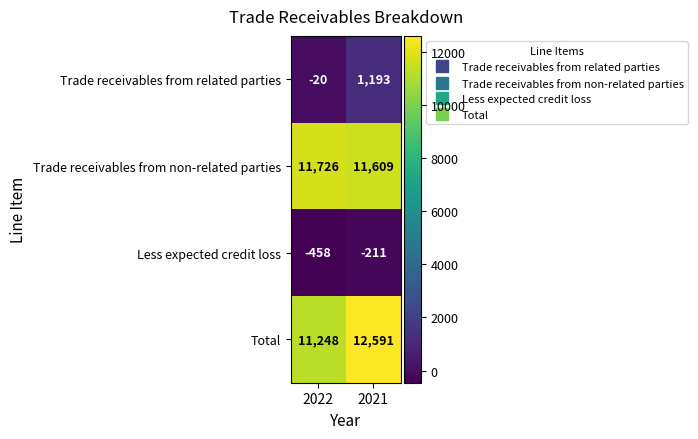

List the series in order of their peak value, highest first.

Total, Trade receivables from non-related parties, Trade receivables from related parties, Less expected credit loss